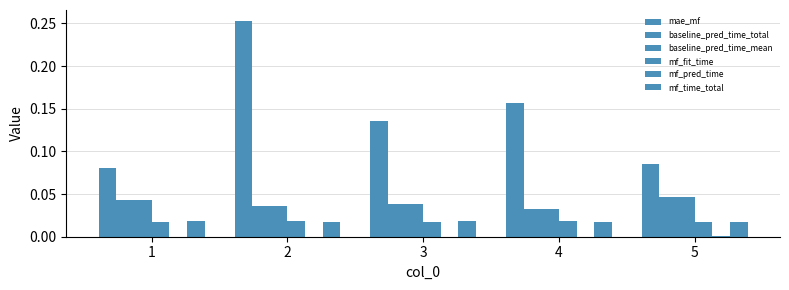

Count the baseline_pred_time_total values in the range 0 to 1.

5